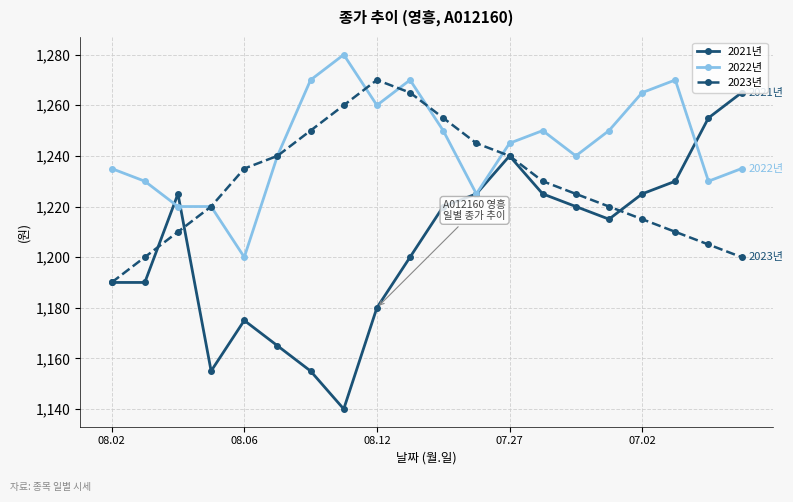

True or false: 2022년 has more than 2 interior local peaks.

True